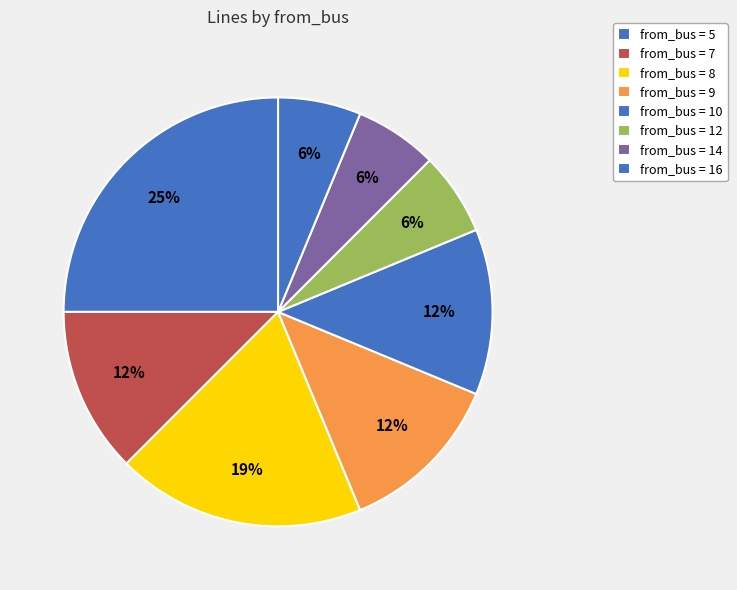

How many slices are in this pie chart?

8